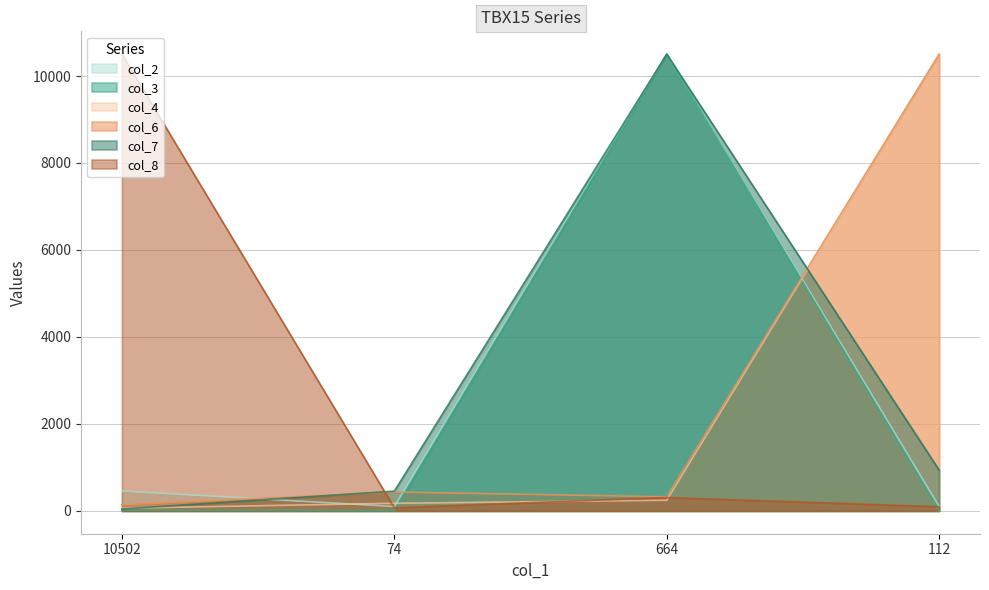

In col_6, how many points are lower than both neighbors (excluding endpoints)?

1